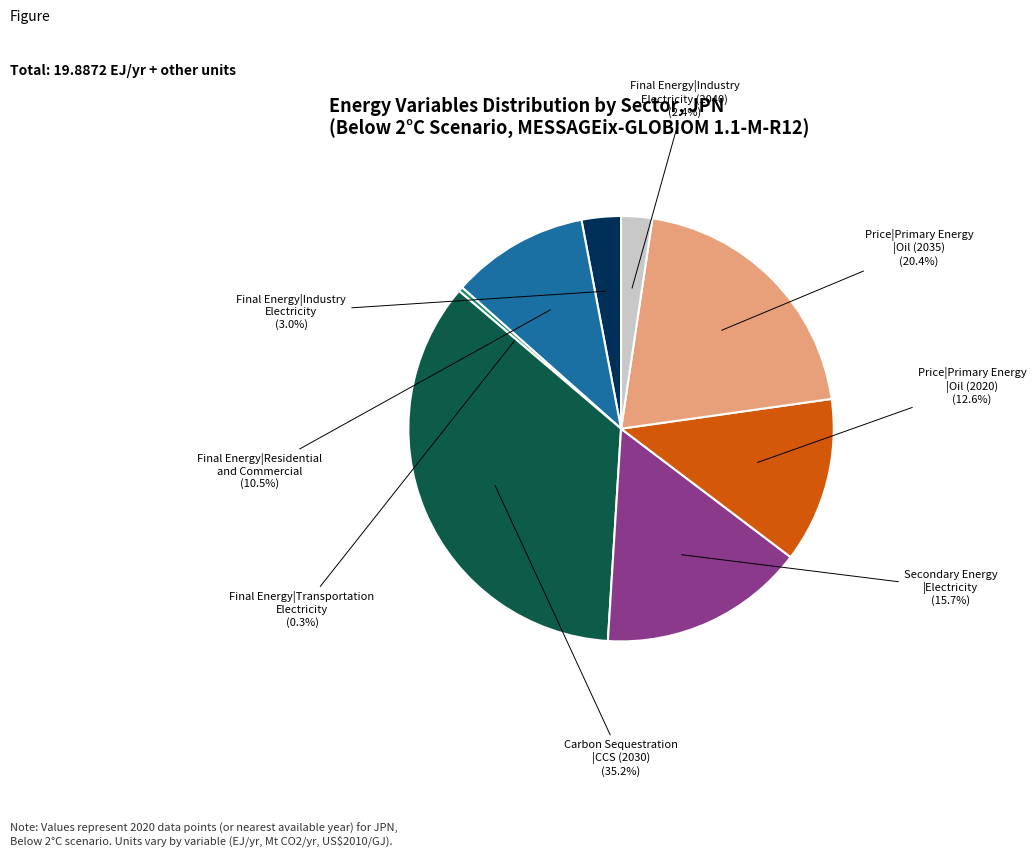

How many segments does this pie chart have?

8